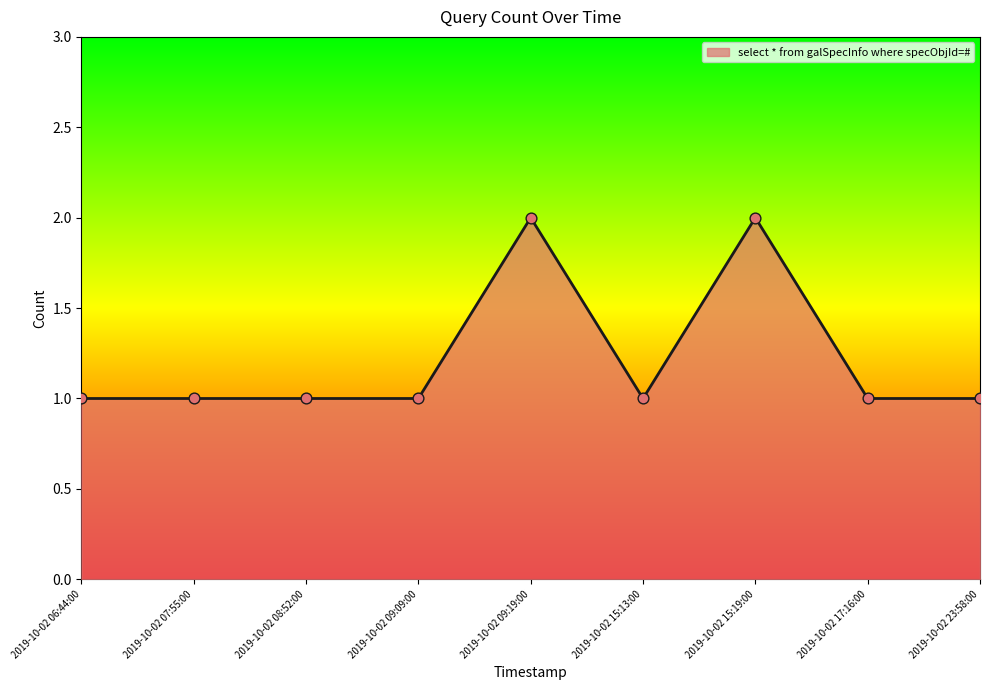

What is the ratio of the value at 2019-10-02 15:19:00 to the value at 2019-10-02 09:09:00?

2.0